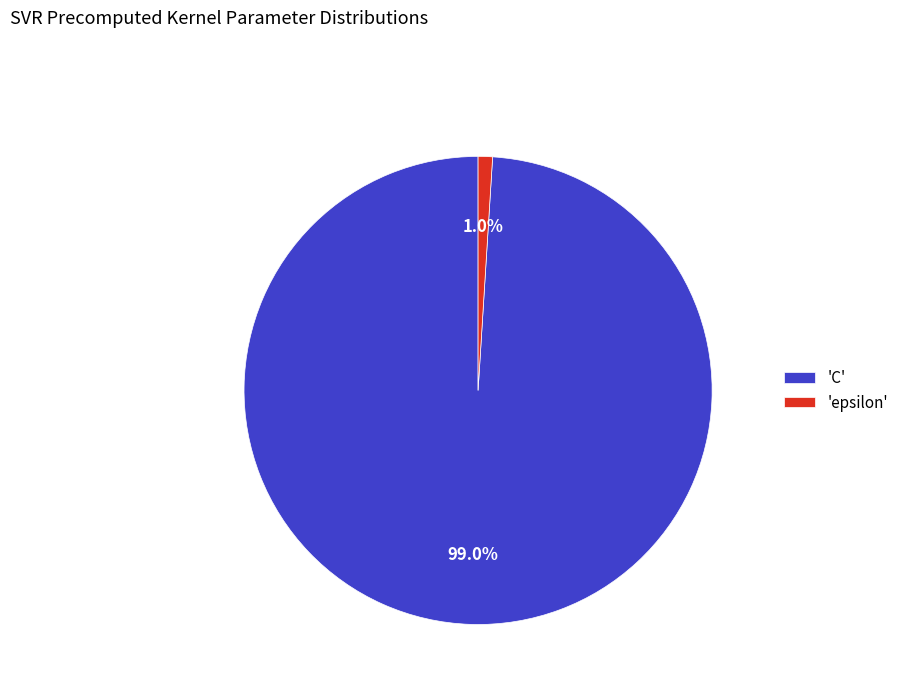

Is the sum of 'epsilon' and 'C' greater than half?

Yes